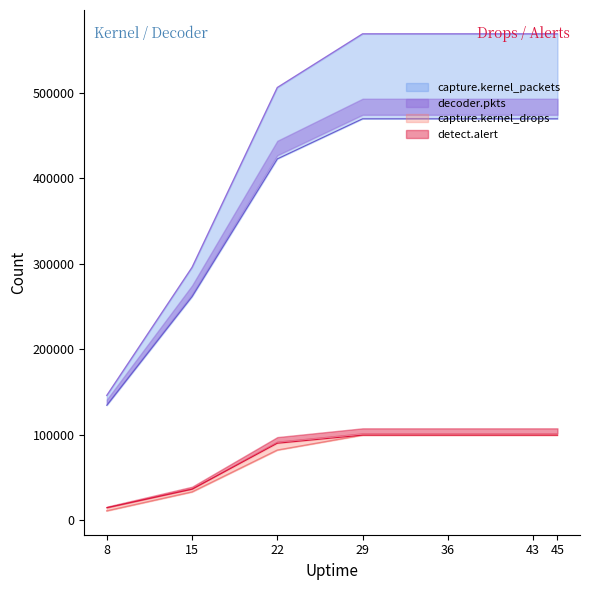

Reading right to left, list all the values displayed in this chart.

capture.kernel_packets: 568809.0	568809.0	568809.0	568809.0	506023.0	295661.0	145834.0
capture.kernel_drops: 99368.0	99368.0	99368.0	99368.0	81865.0	32903.0	10752.0
decoder.pkts: 469441.0	469441.0	469441.0	469441.0	422551.0	261439.0	134305.0
detect.alert: 99368.0	99368.0	99368.0	99368.0	89861.4	36113.1	14492.8